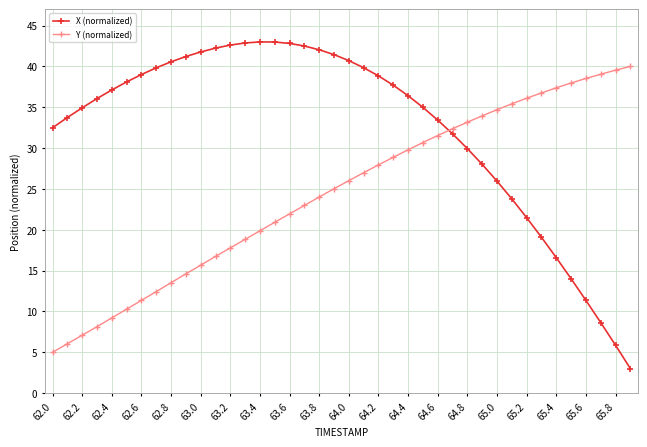

What is the difference between the maximum and minimum values in the X (normalized) series?

40.0